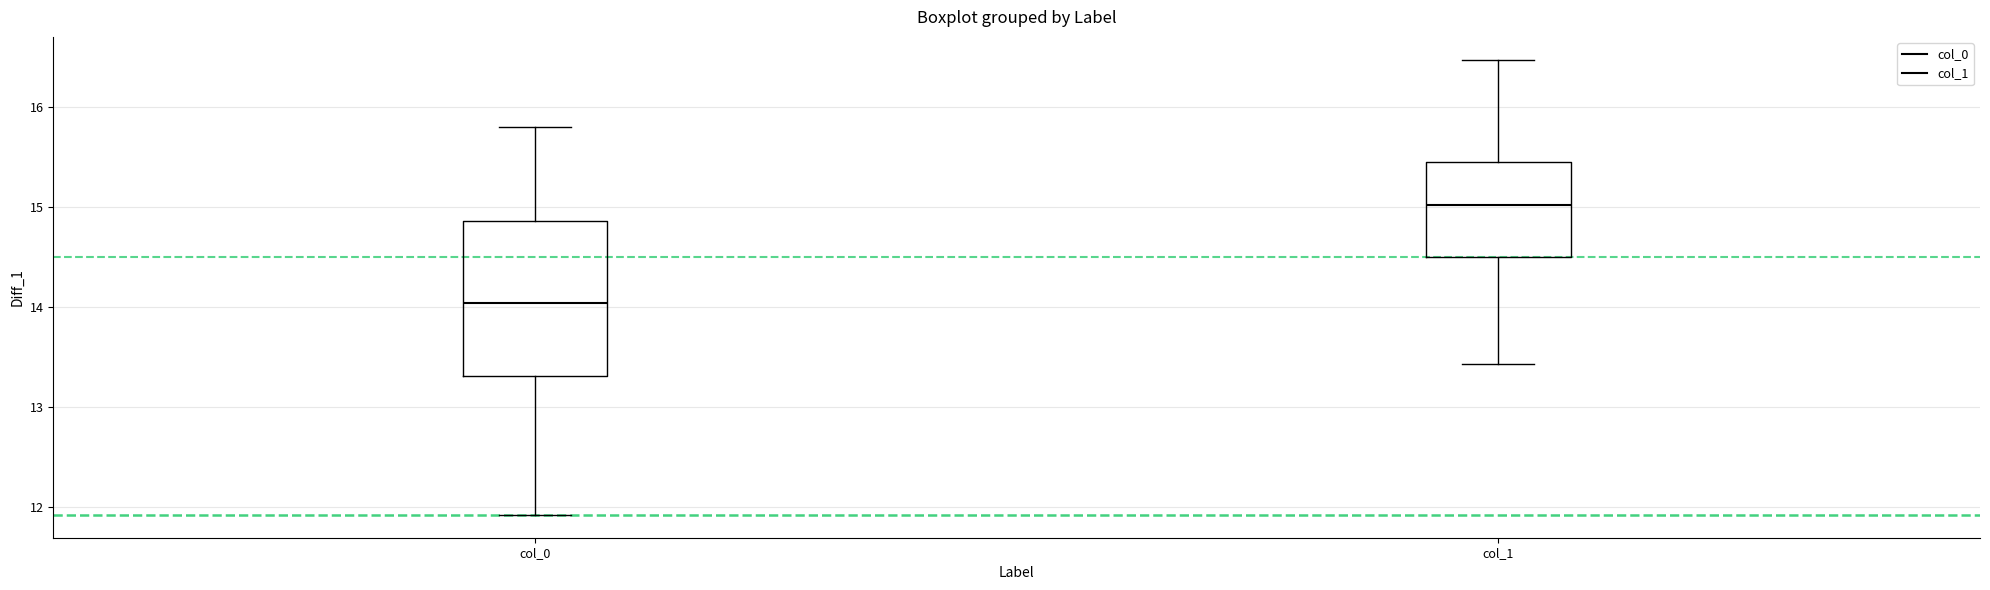

Where does the median line of the box for col_0 sit on the y-axis? The values are not printed on the chart, so give them approximately, as read against the axis.

14.0